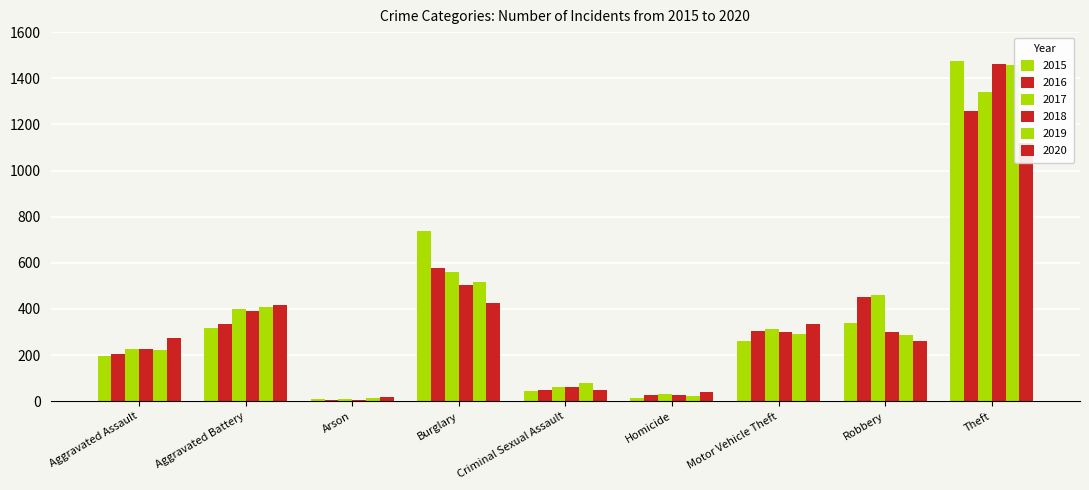

What is the value of the 2015 bar at the 9th from the left?

1474